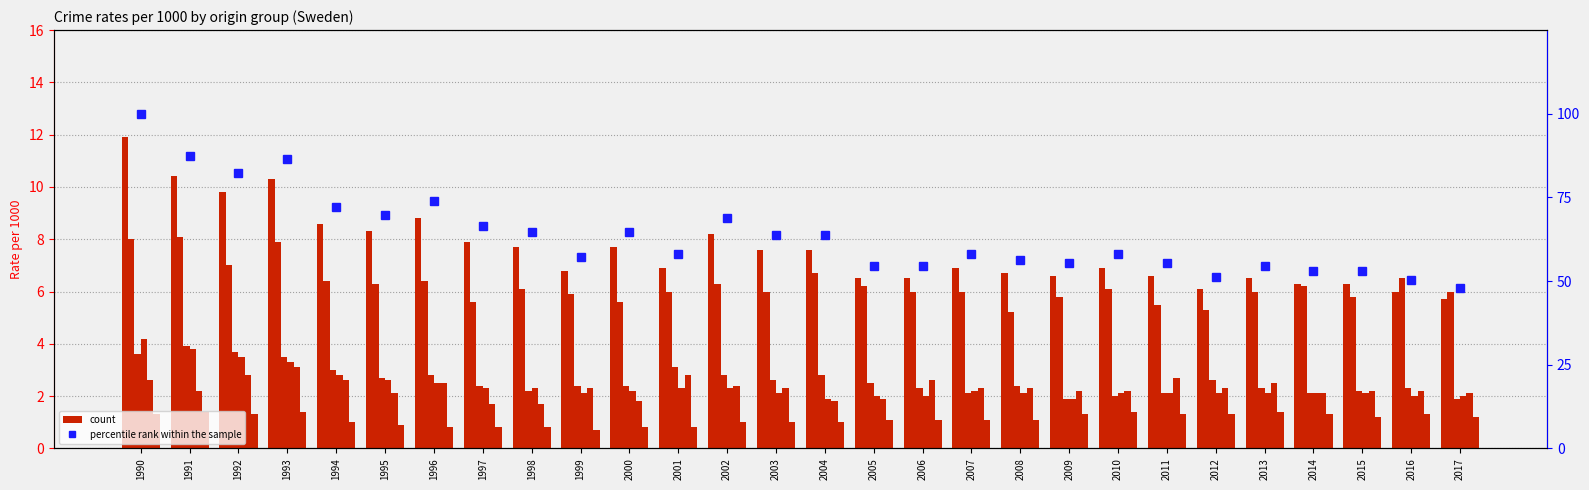

Between 1999 and 2001, which is larger?

2001